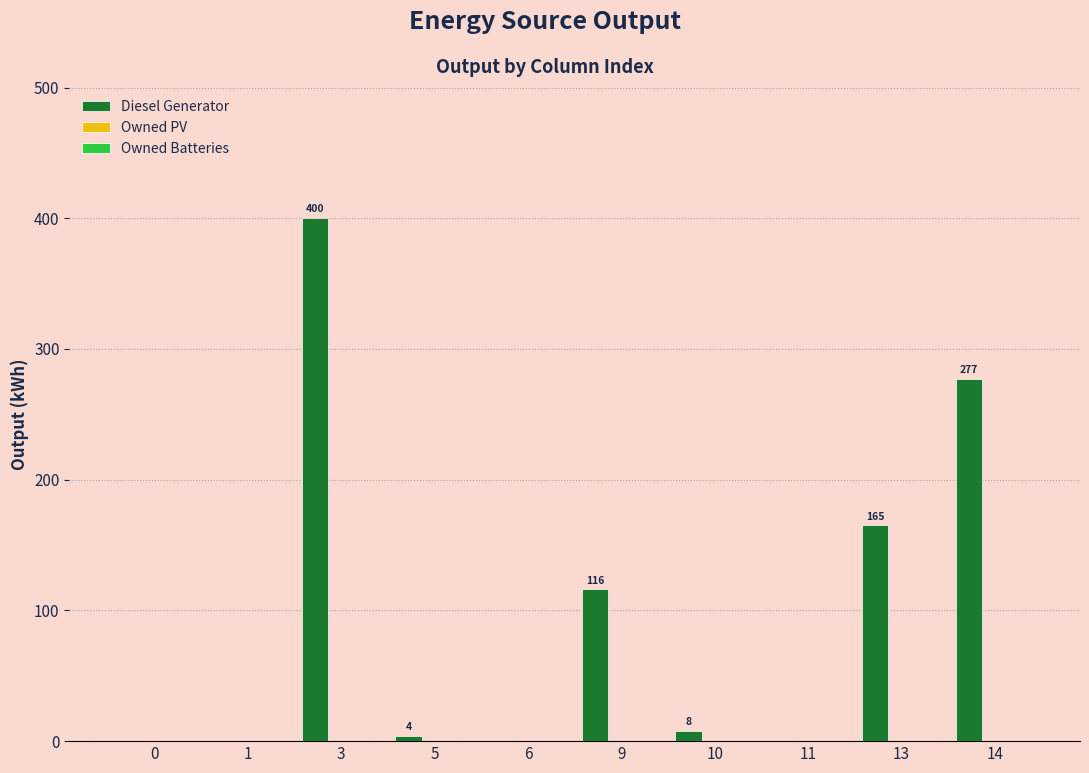

What is the greatest value displayed?

400